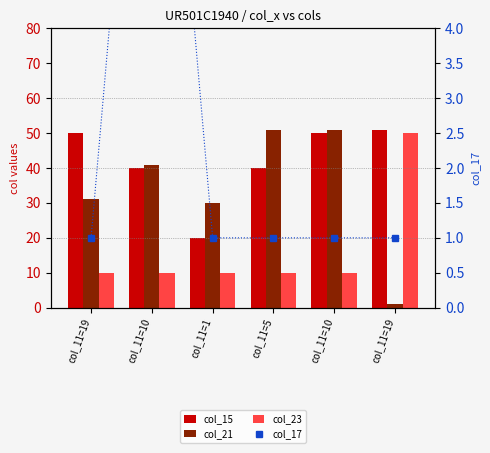

At how many categories does at least one series exceed 6?

6